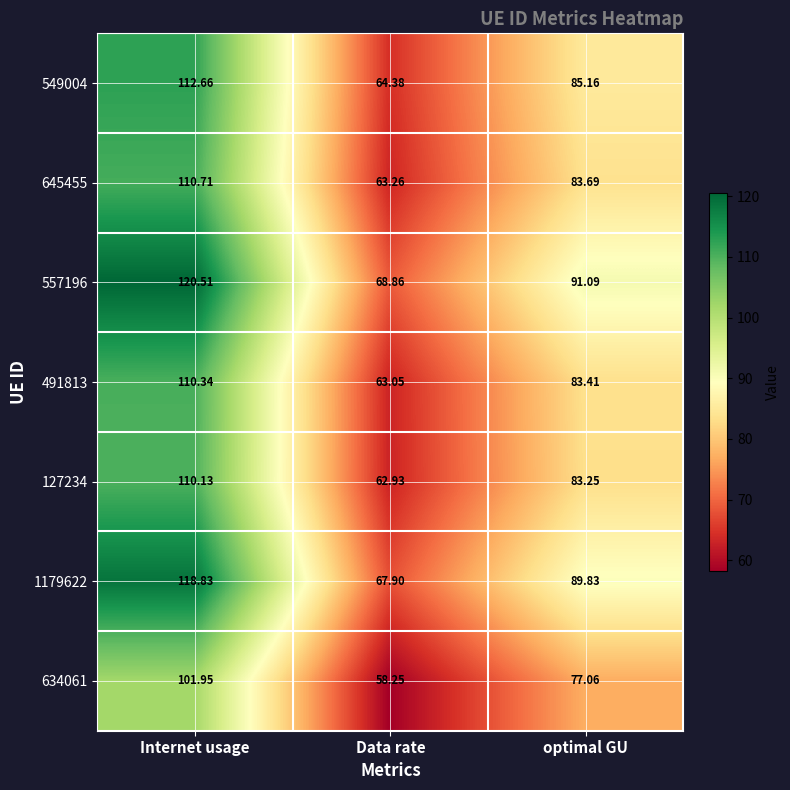

Which category has the highest value across all series?

Internet usage